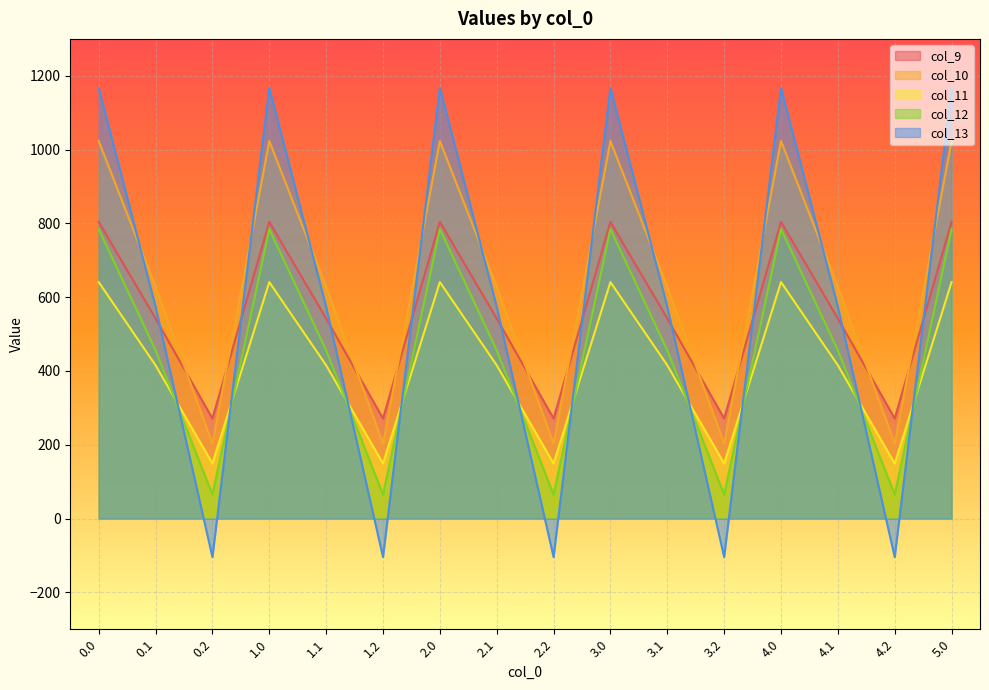

Which category has the lowest value in the col_13 series?

0.2